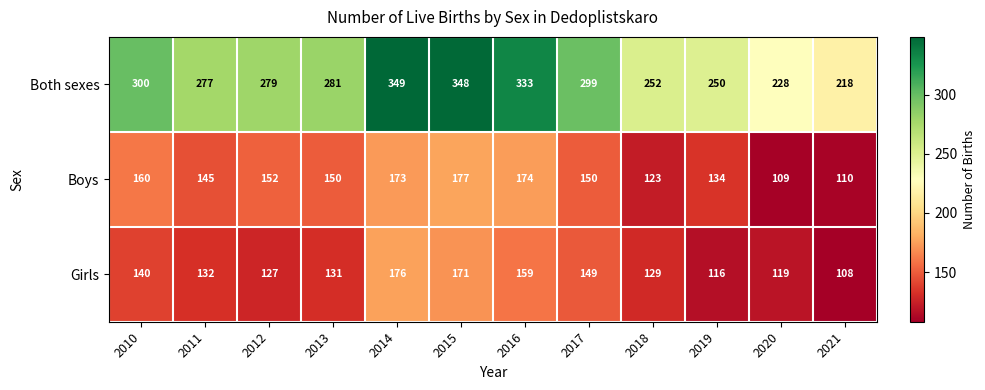

Rank the series at 2016 from highest to lowest value.

Both sexes, Boys, Girls